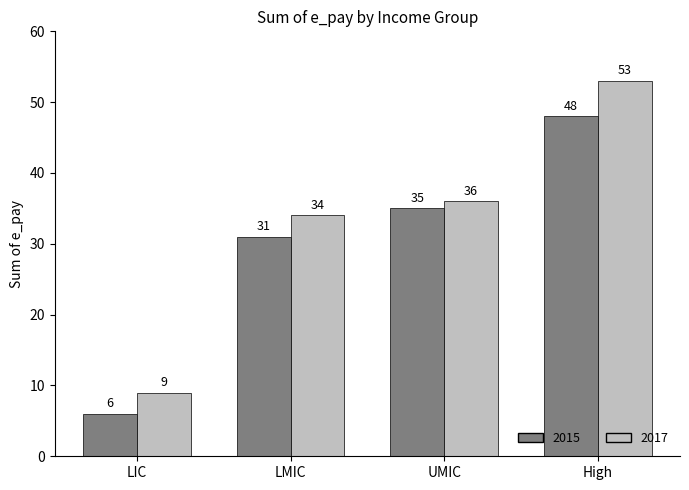

What is the average value of the 2015 series?

30